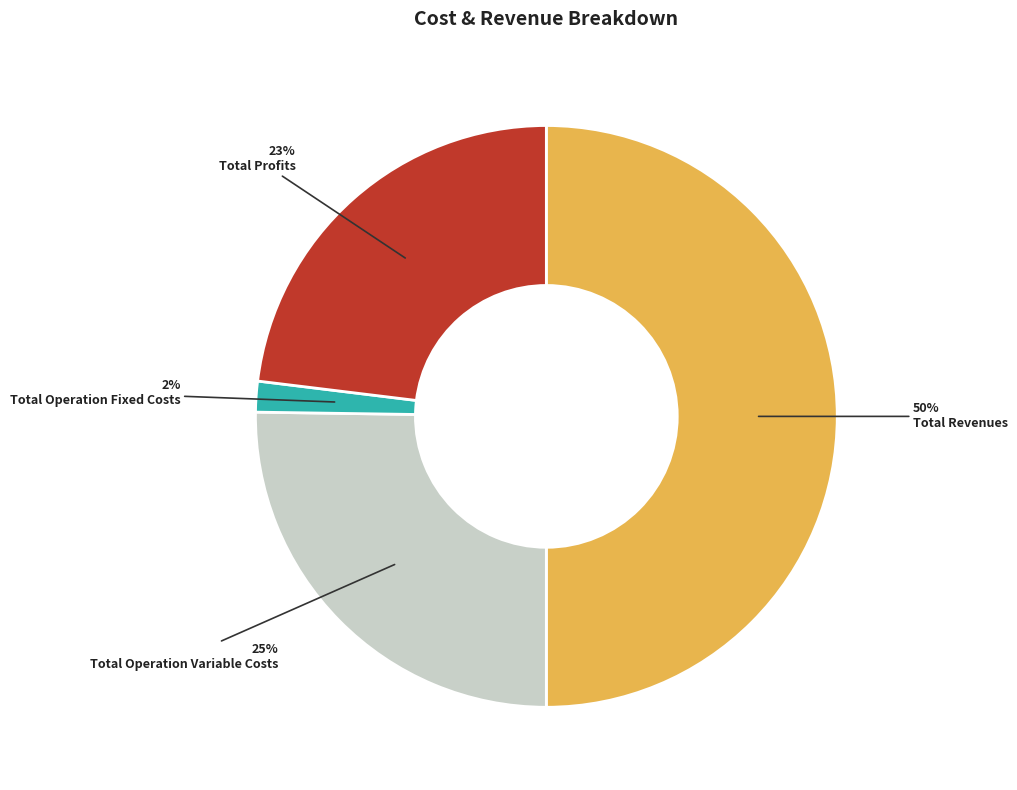

How many slices are in this pie chart?

4